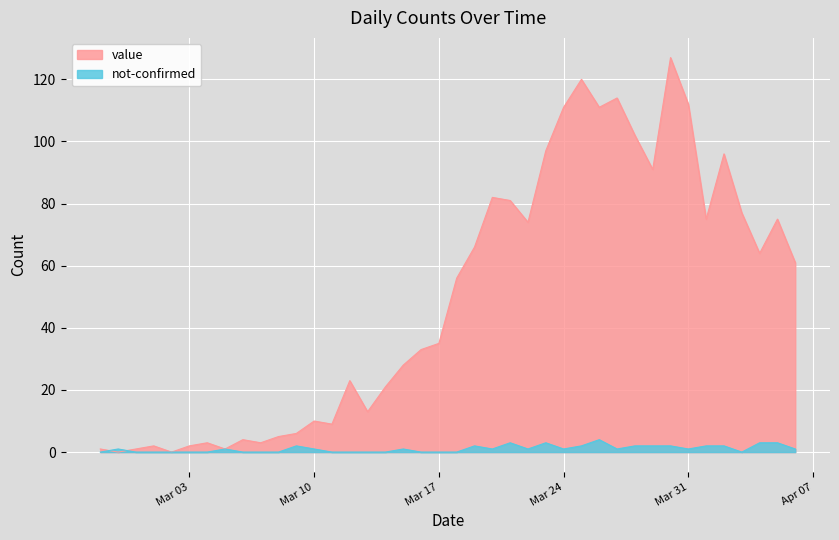

Read the value value at 2020-03-22.

74